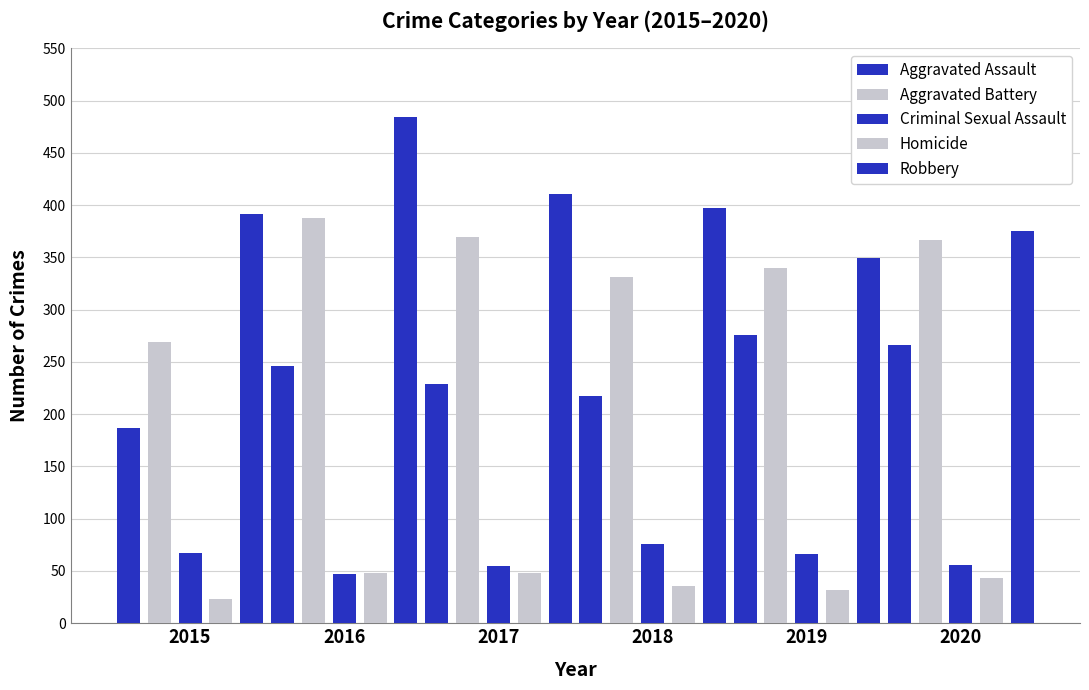

What is the difference between the second highest and second lowest values in the Robbery series?

36